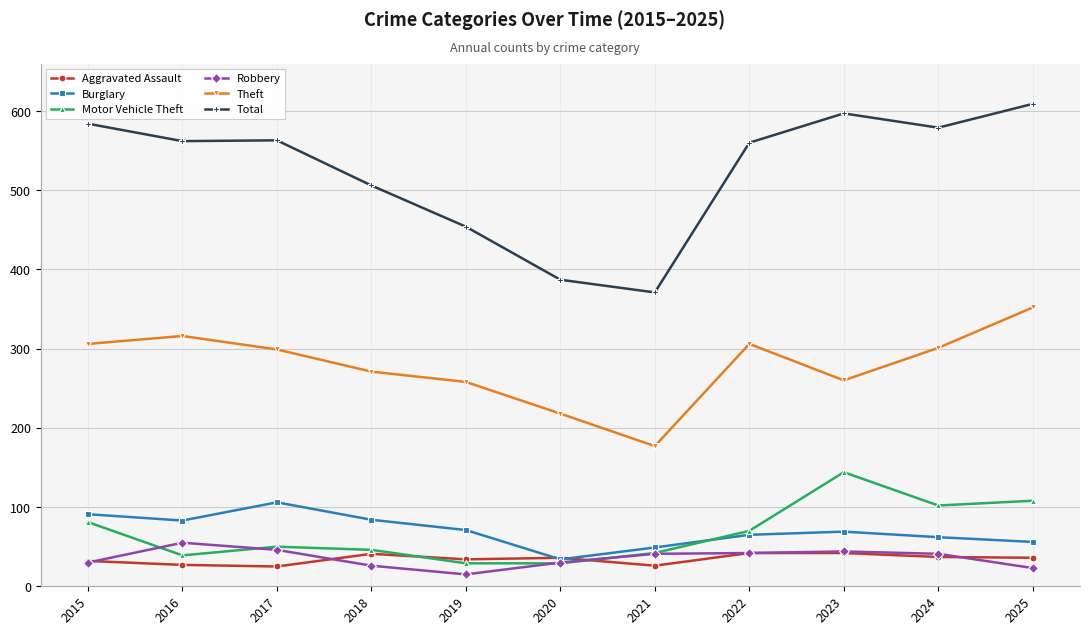

True or false: Robbery has a value of 73 at 2022.

False